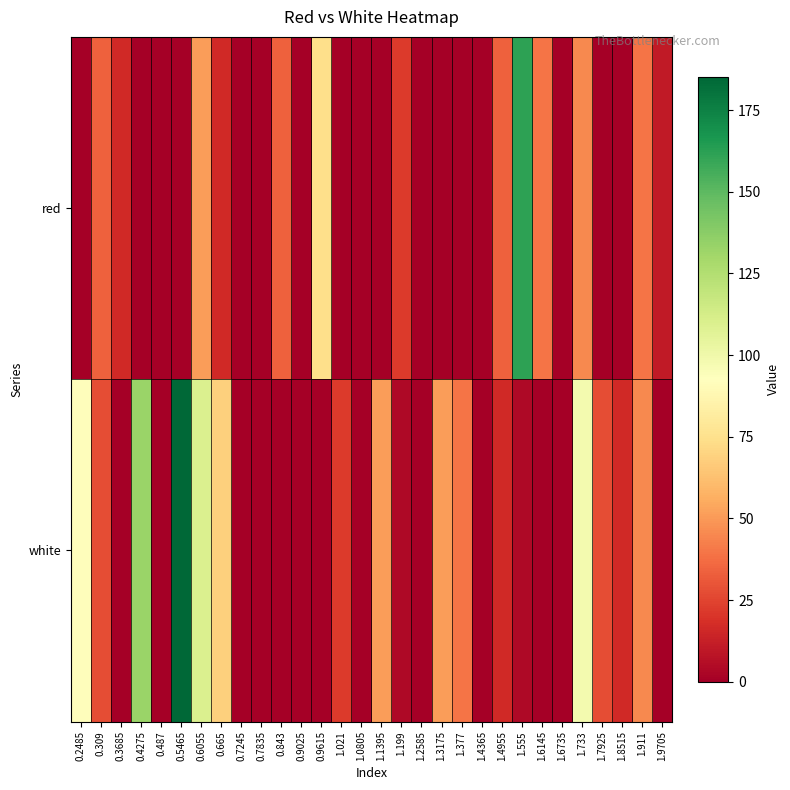

Reading left to right, extract all data points from this chart.

red: 0.2485=0.0	0.309=33.5	0.3685=16.0	0.4275=0.0	0.487=0.0	0.5465=0.0	0.6055=51.0	0.665=16.0	0.7245=0.0	0.7835=0.0	0.843=33.5	0.9025=0.0	0.9615=74.3	1.021=0.0	1.0805=0.0	1.1395=0.0	1.199=21.8	1.2585=0.0	1.3175=0.0	1.377=0.0	1.4365=0.0	1.4955=33.5	1.555=161.9	1.6145=39.3	1.6735=0.0	1.733=45.2	1.7925=0.0	1.8515=0.0	1.911=39.3	1.9705=10.1
white: 0.2485=91.8	0.309=27.7	0.3685=0.0	0.4275=132.7	0.487=0.0	0.5465=185.2	0.6055=109.4	0.665=68.5	0.7245=0.0	0.7835=0.0	0.843=0.0	0.9025=0.0	0.9615=0.0	1.021=21.8	1.0805=0.0	1.1395=51.0	1.199=4.3	1.2585=0.0	1.3175=51.0	1.377=39.3	1.4365=0.0	1.4955=16.0	1.555=4.3	1.6145=0.0	1.6735=0.0	1.733=97.7	1.7925=27.7	1.8515=16.0	1.911=45.2	1.9705=0.0